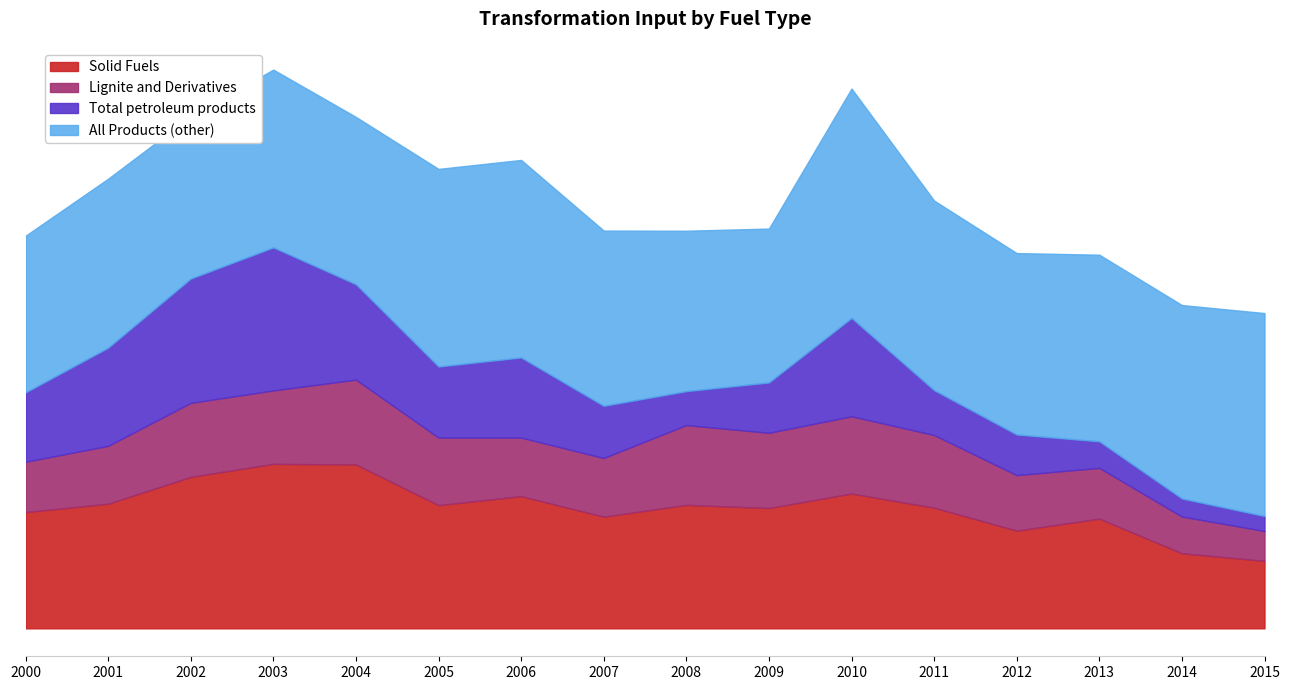

Does the chart have visible grid lines?

No